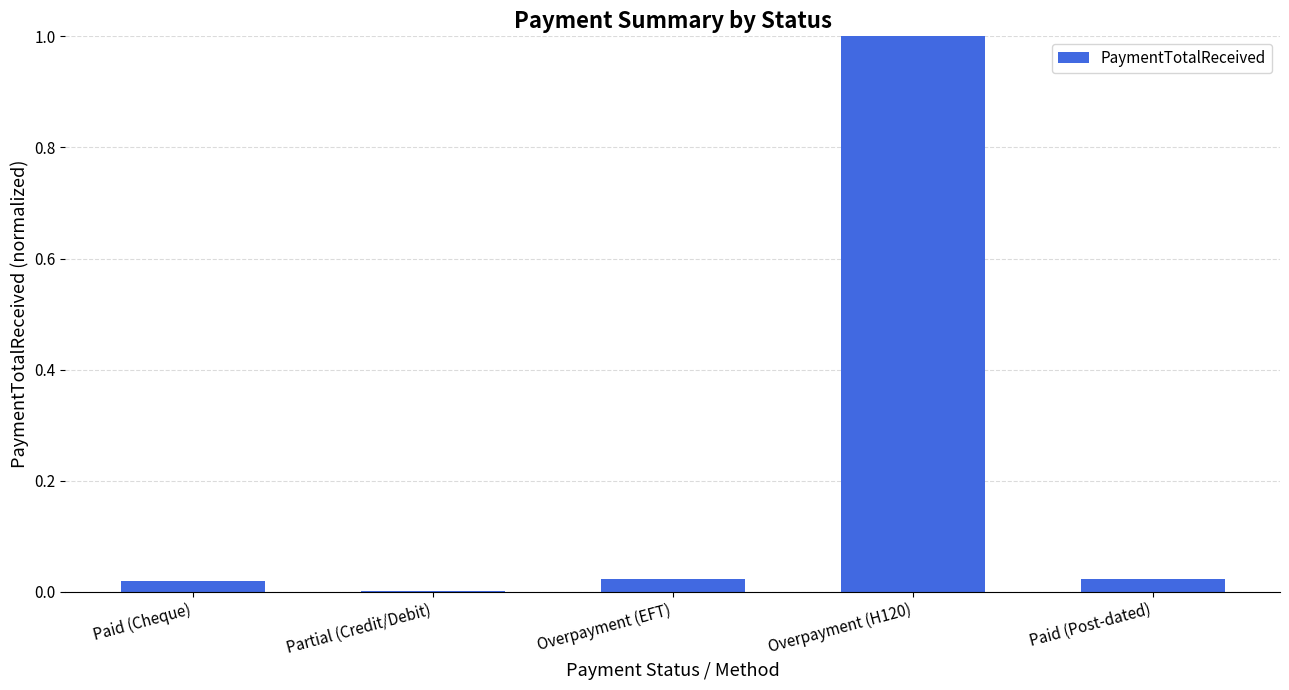

Which label corresponds to the largest value in the chart?

Overpayment (H120)